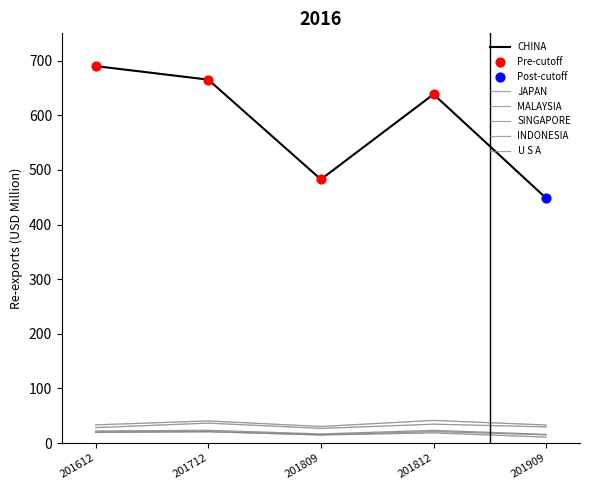

Does the chart have visible grid lines?

No